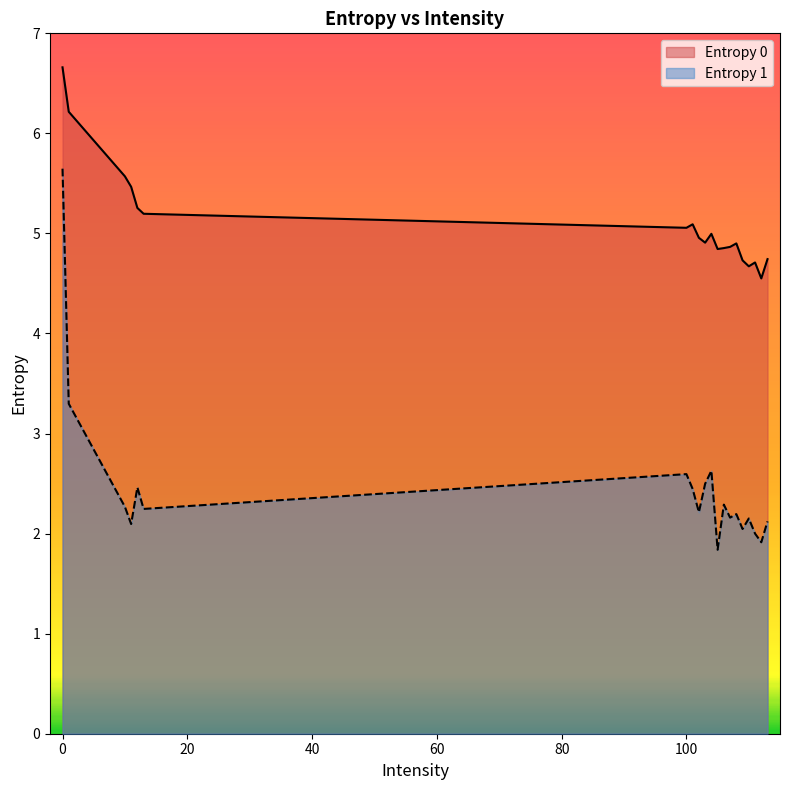

Rank the series at 11 from lowest to highest value.

Entropy 1, Entropy 0